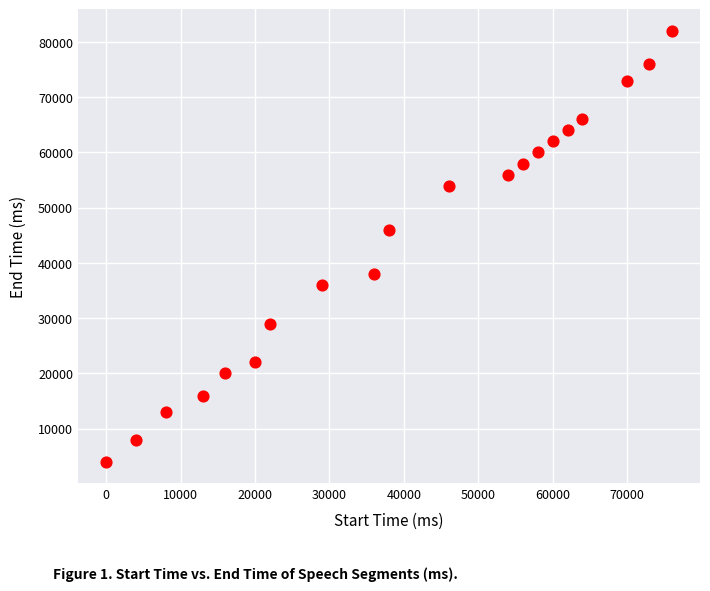

What is the range of X values (max minus min)?

76000